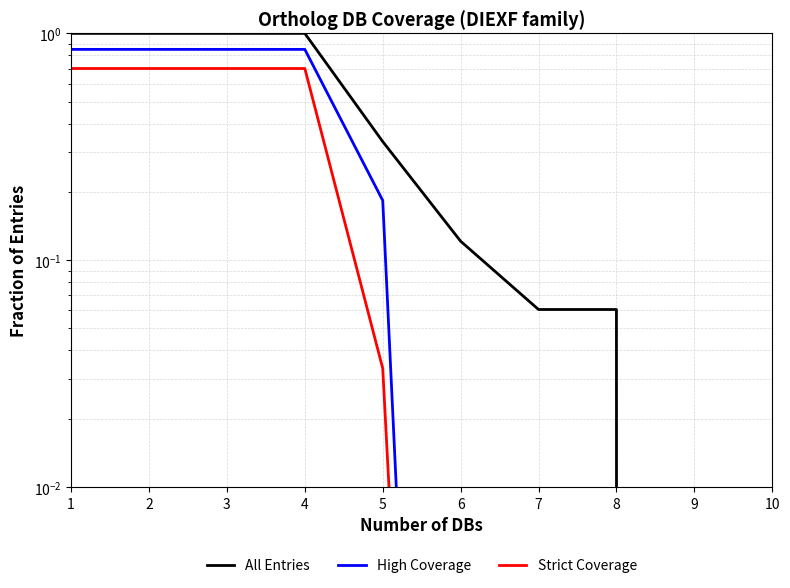

At which label does High Coverage reach its minimum?

6